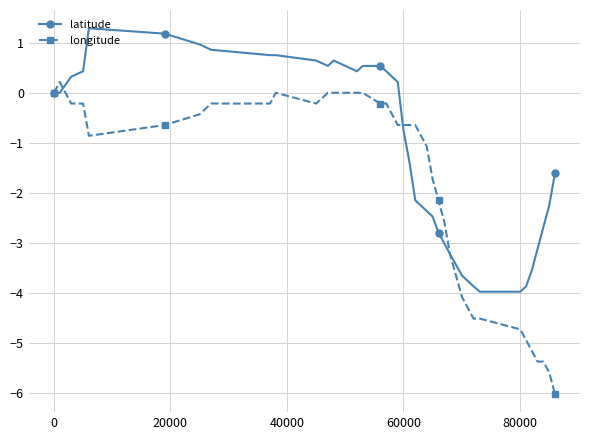

Does the chart display data point markers on the line(s)?

Yes